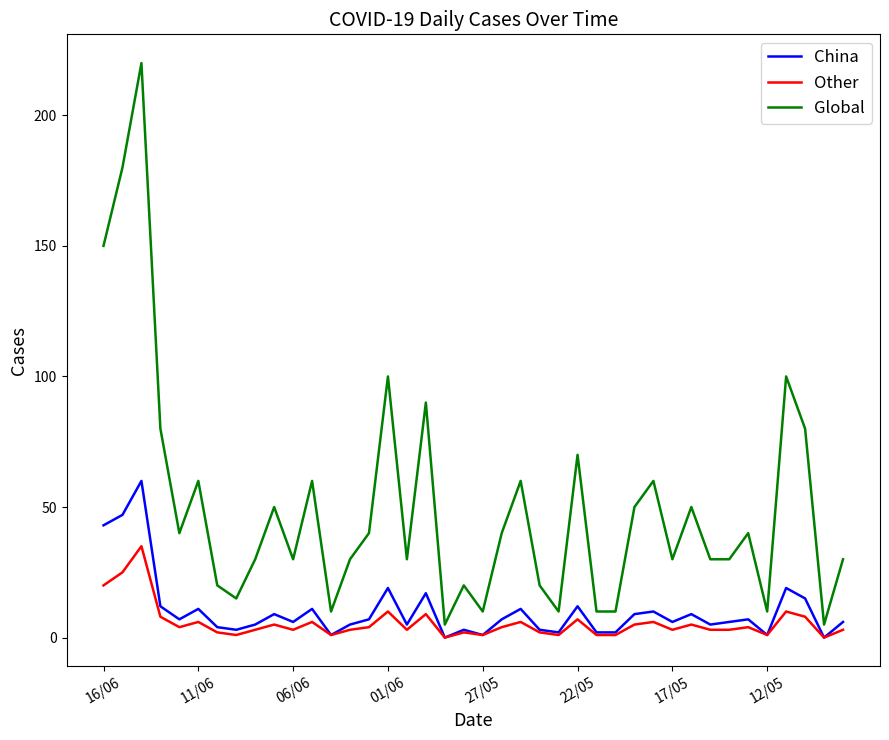

True or false: Other and Global cross at least once.

False